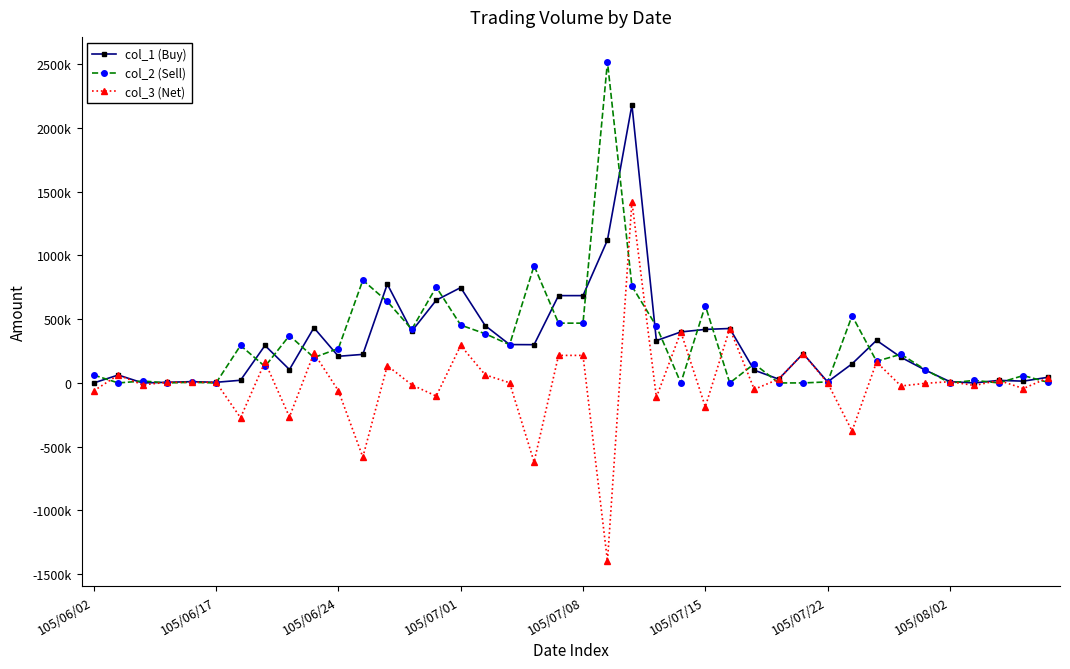

List the series in order of their peak value, lowest first.

col_3 (Net), col_1 (Buy), col_2 (Sell)